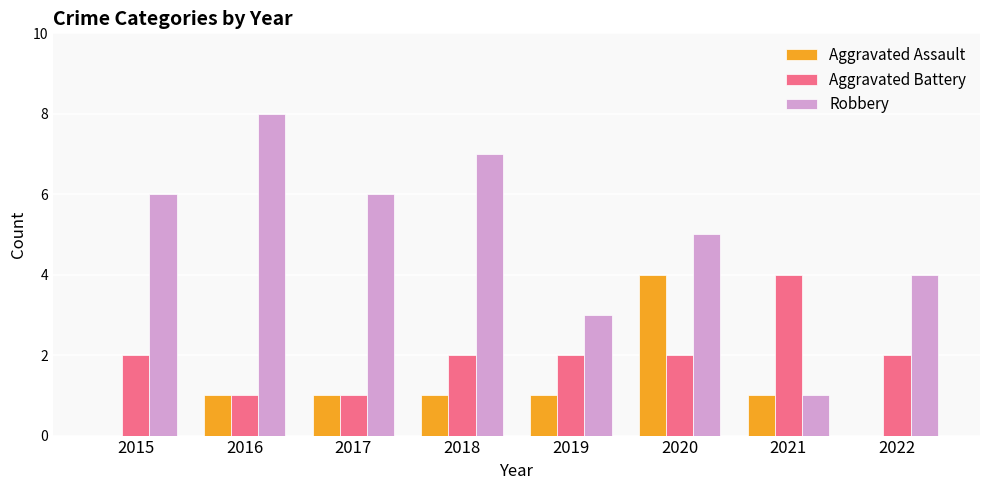

What is the total value across all series at 2021?

6